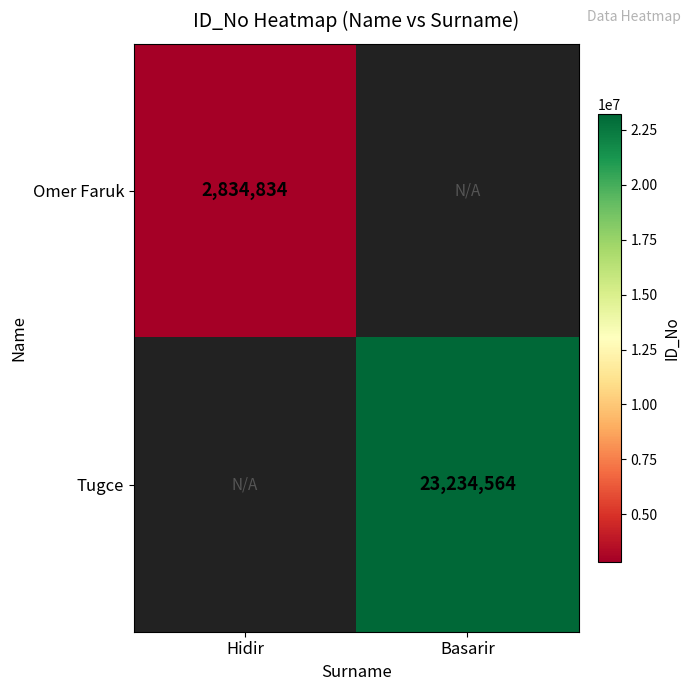

Is it true that Tugce equals 23234564 at Basarir?

True